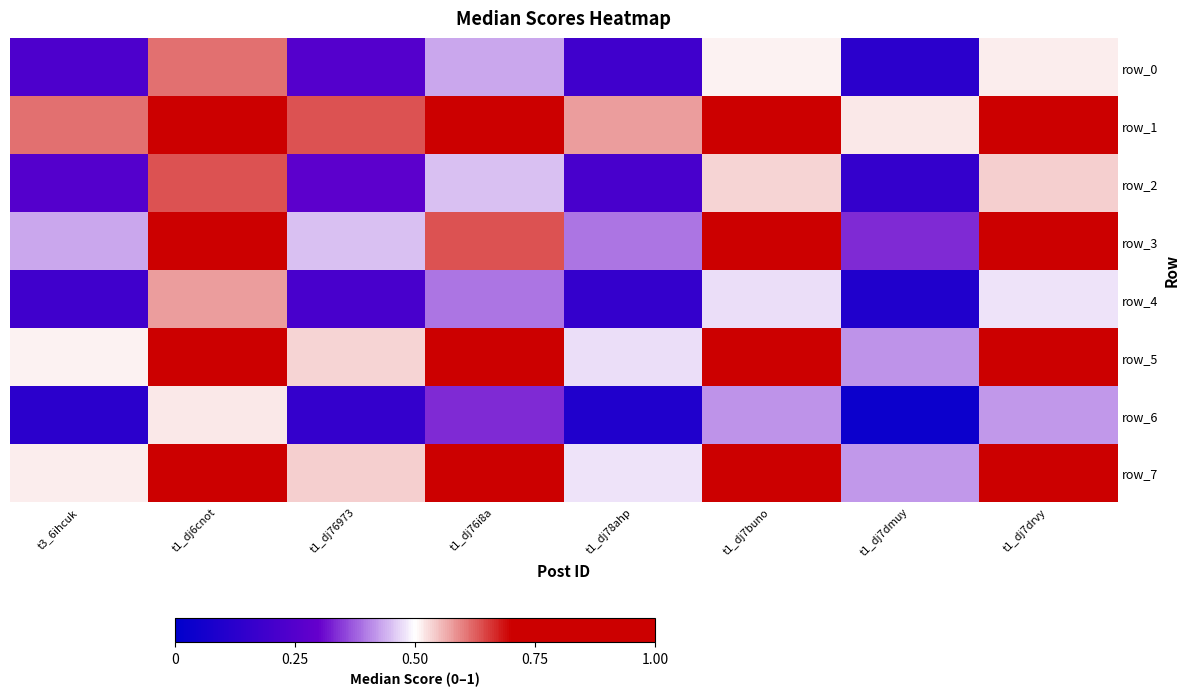

At which label is row_7 closest to 0?

t1_dj7dmuy